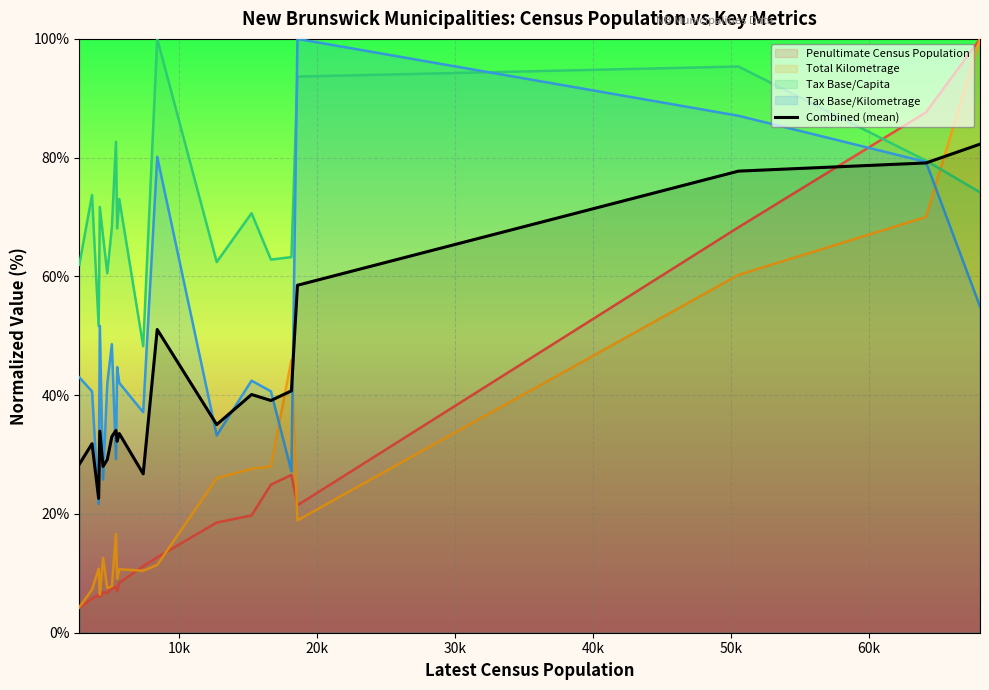

What is the greatest value displayed?

100.0